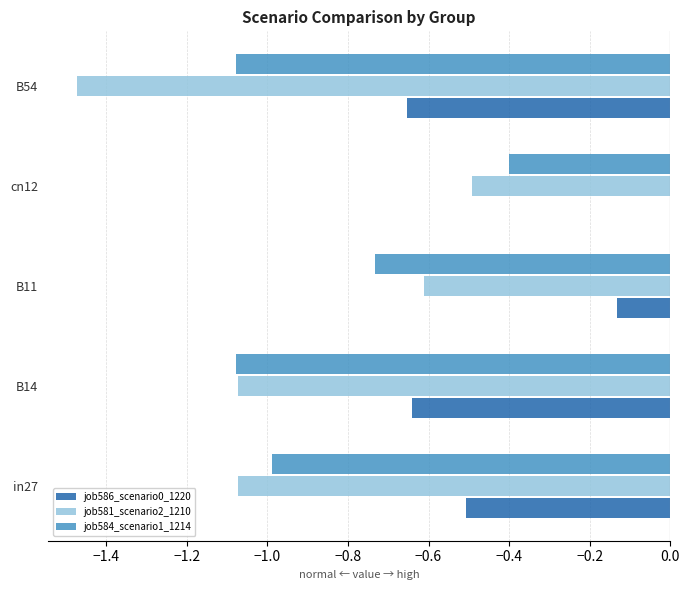

How many distinct data groups are displayed?

3